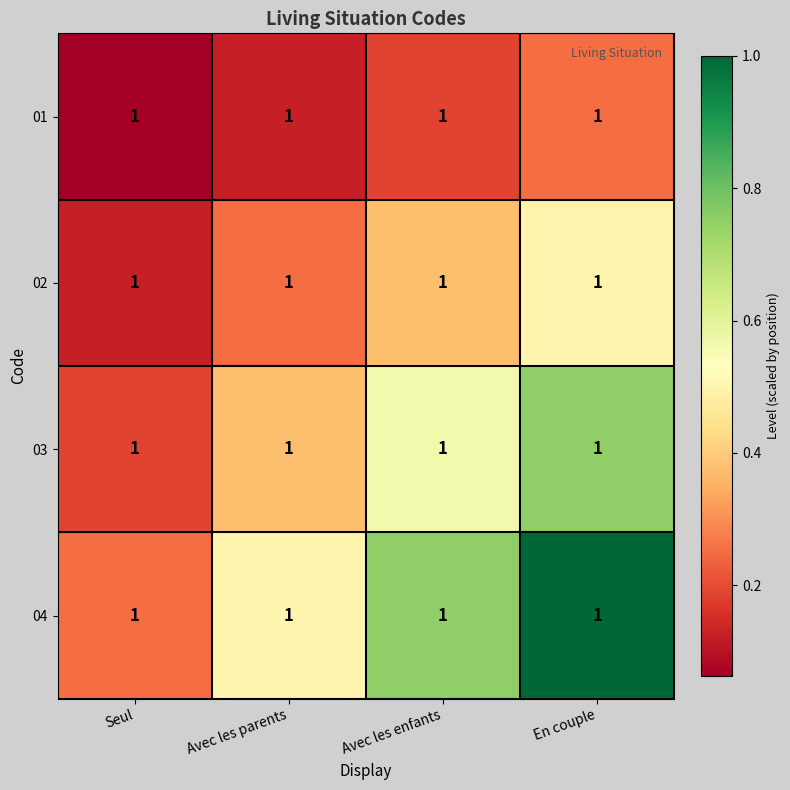

Is it true that 01 equals 0.1 at Avec les enfants?

False